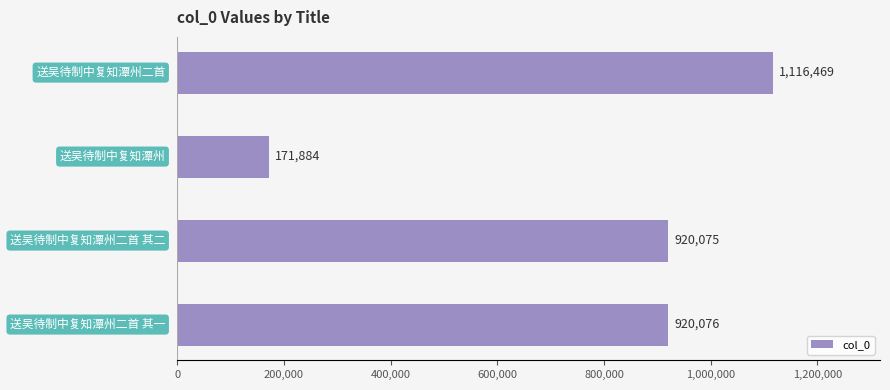

What is the maximum value shown in the chart?

1116469